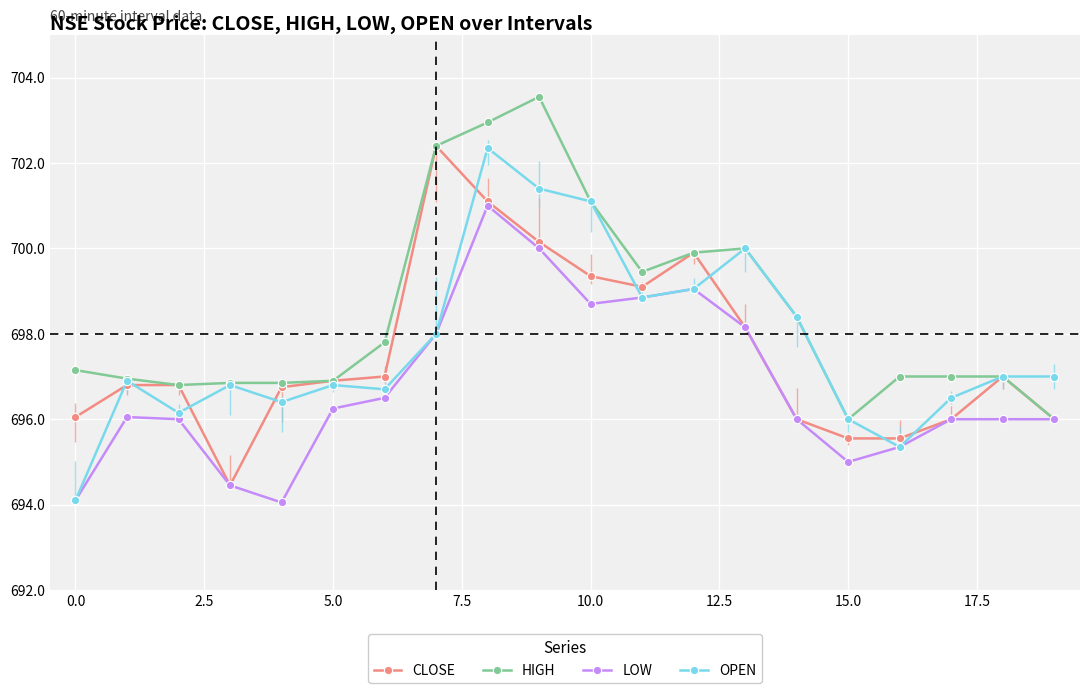

What is the value of the OPEN point at the 11th from the left?

701.1